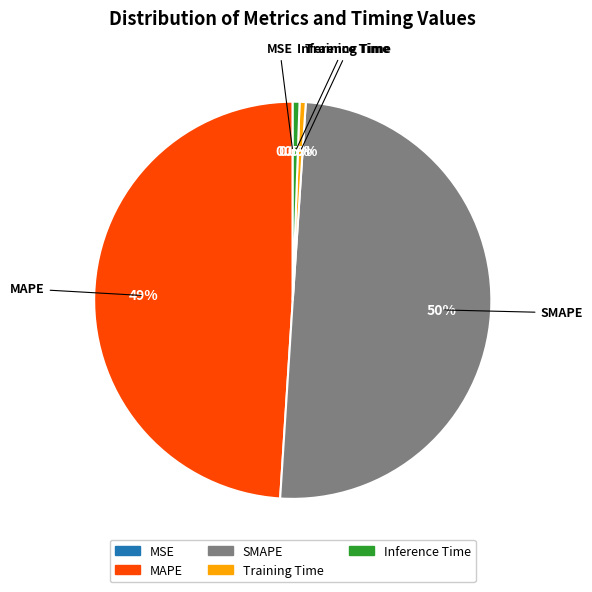

What is the largest slice in the pie chart?

SMAPE